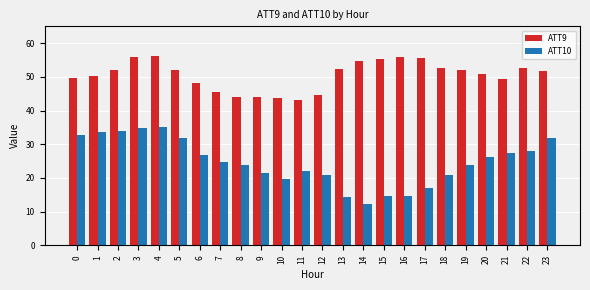

Between 2 and 18, which series saw the biggest shift?

ATT10